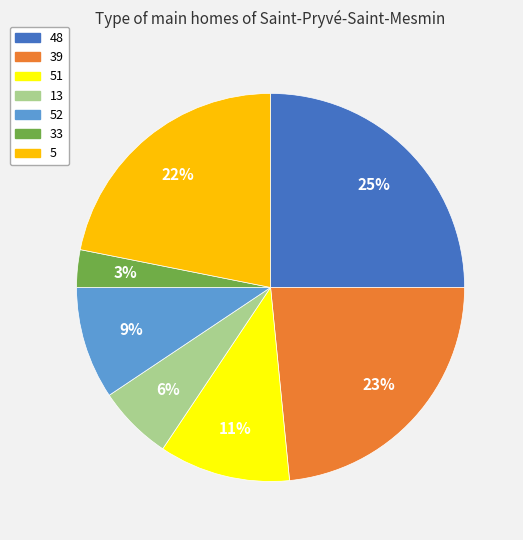

Is there a majority slice in this chart?

No